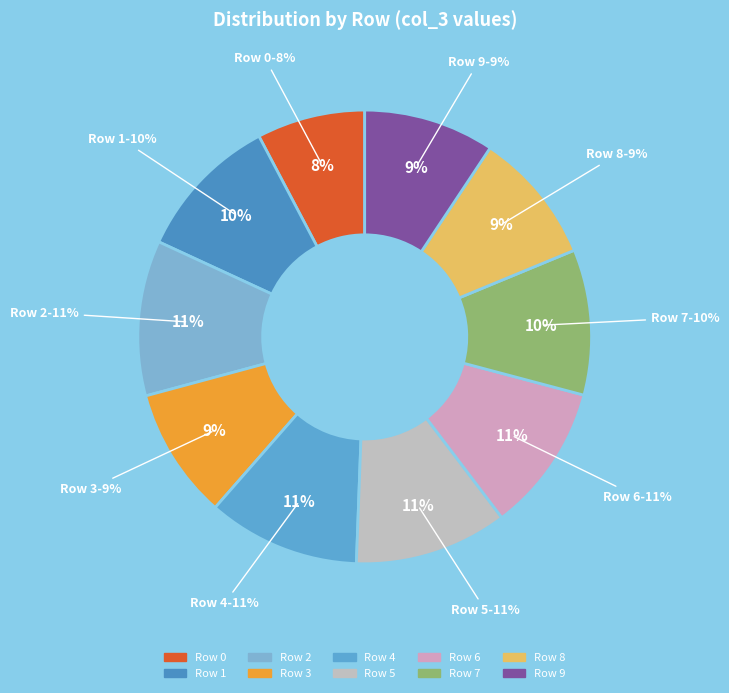

To the nearest percent, what is the combined percentage of Row 2 and Row 3?

20%